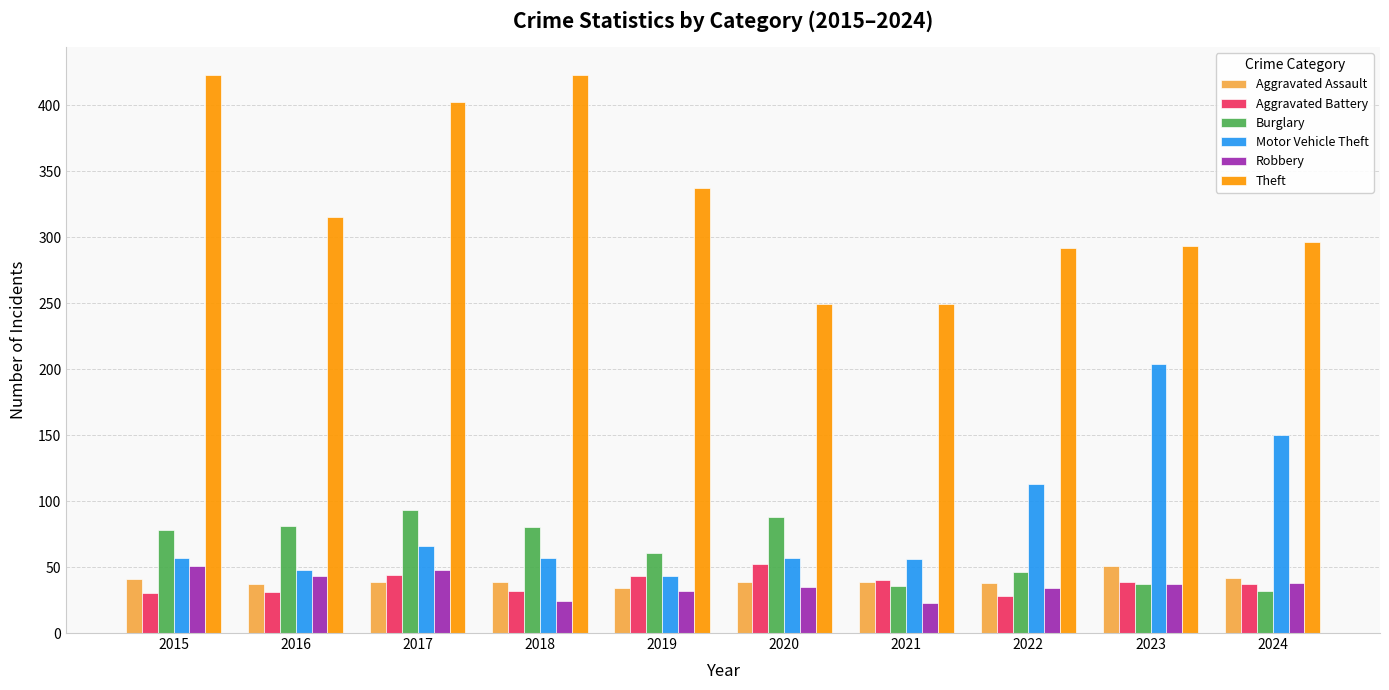

Is it true that Burglary equals 46 at 2022?

True